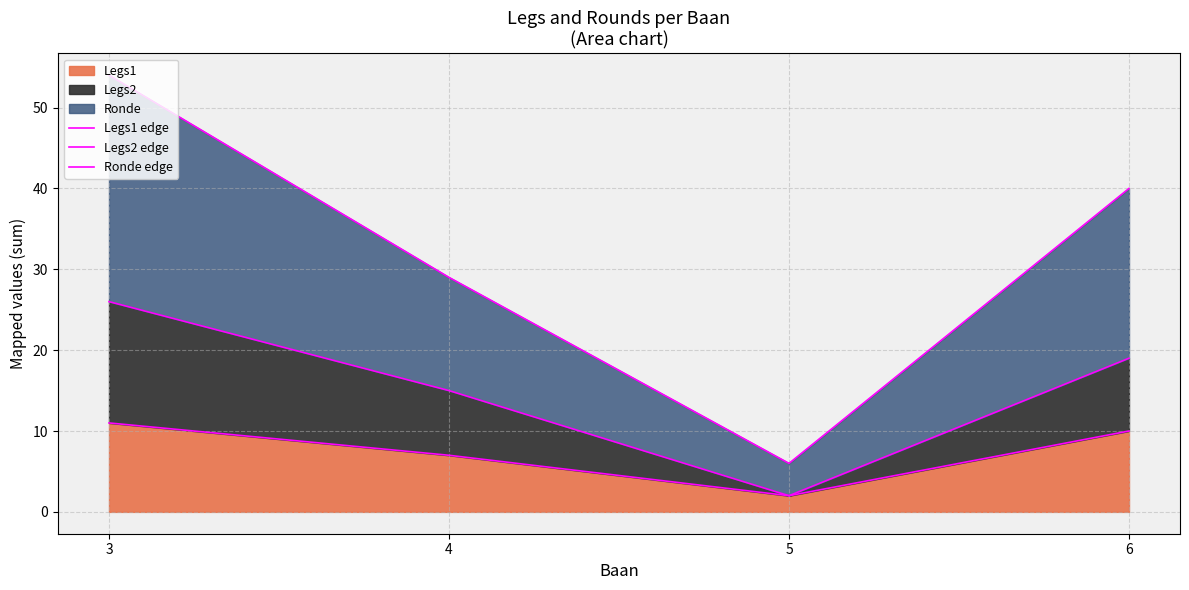

Does the chart have visible grid lines?

Yes